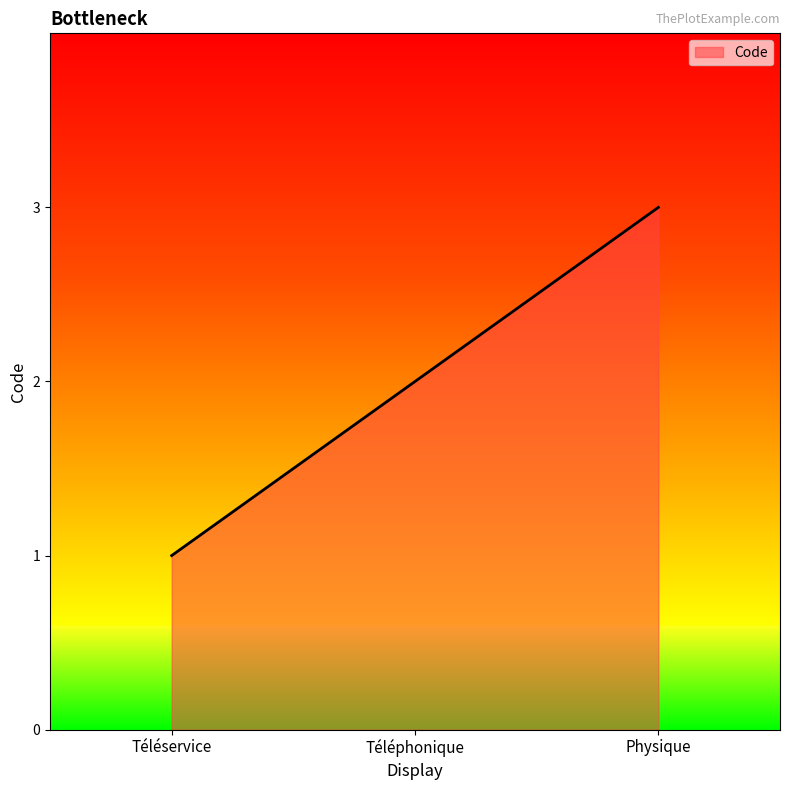

Count the values in the range 1 to 3.

3